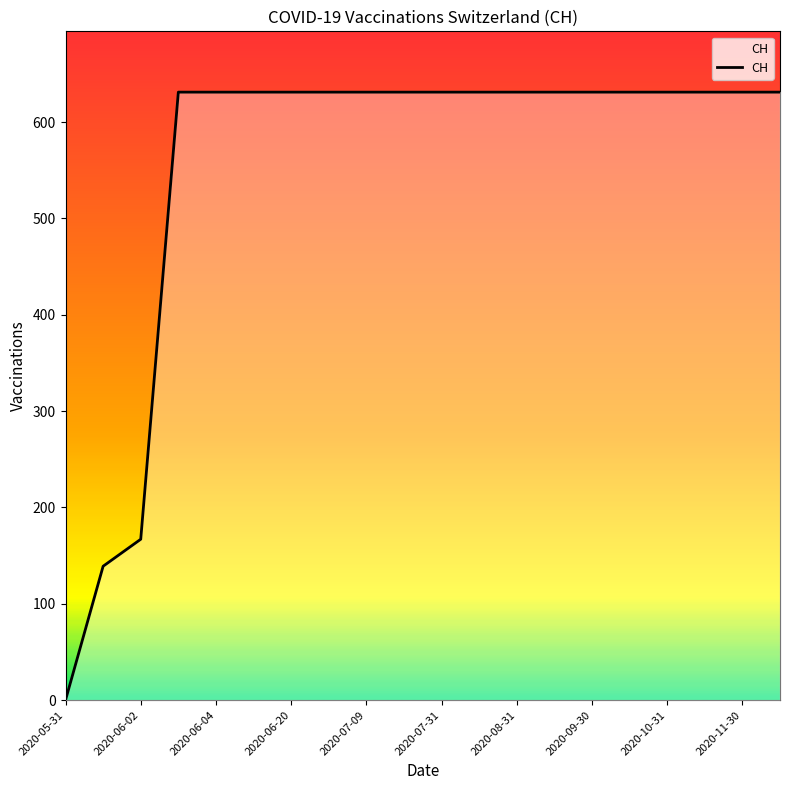

How many lines are shown in the chart?

1